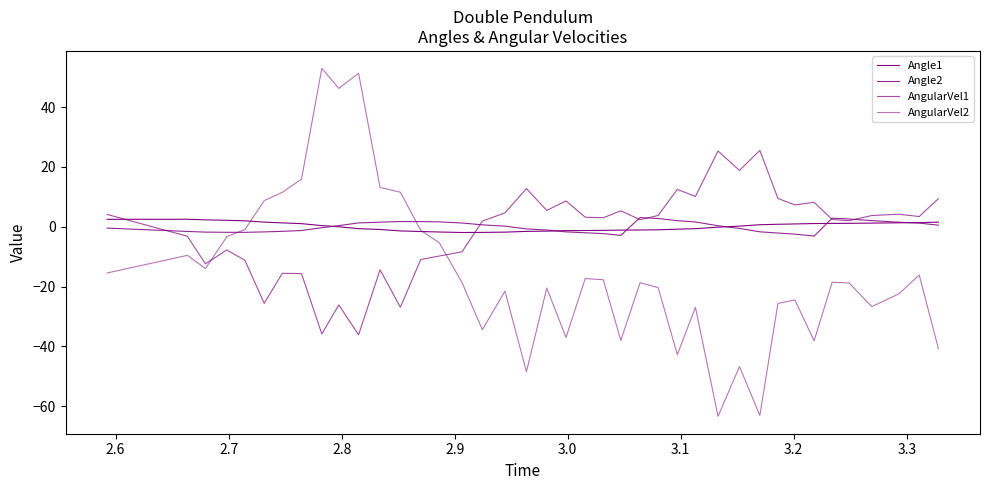

Does the chart display data point markers on the line(s)?

No